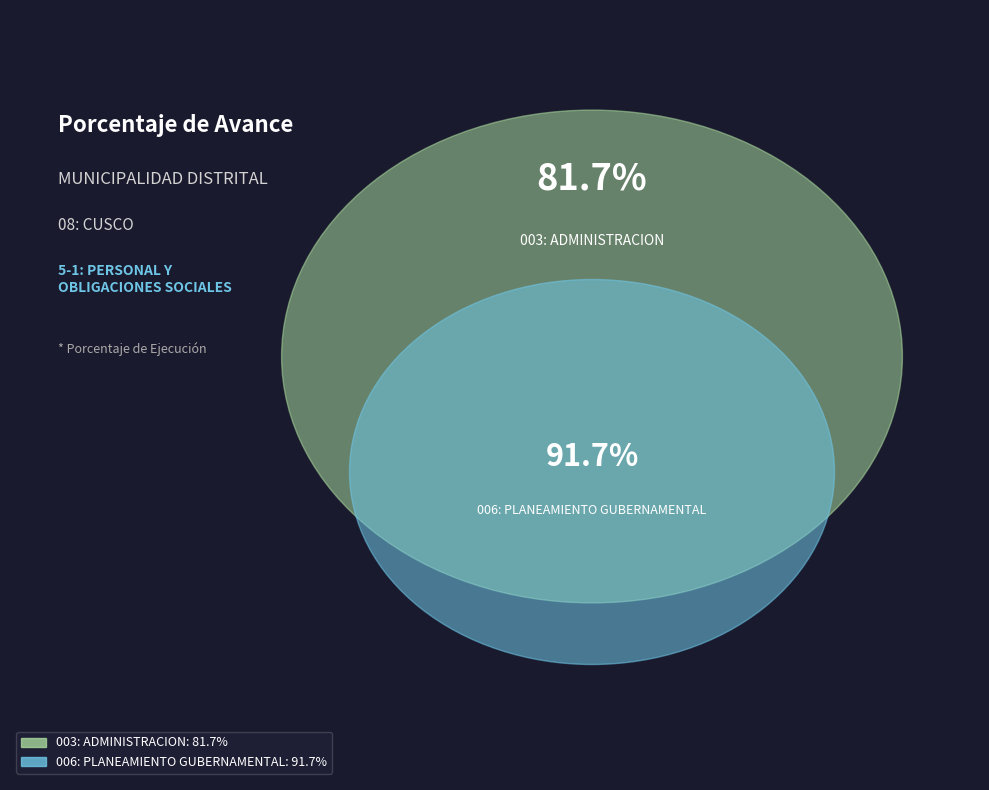

Between 006: PLANEAMIENTO GUBERNAMENTAL and 003: ADMINISTRACION, which is larger?

006: PLANEAMIENTO GUBERNAMENTAL